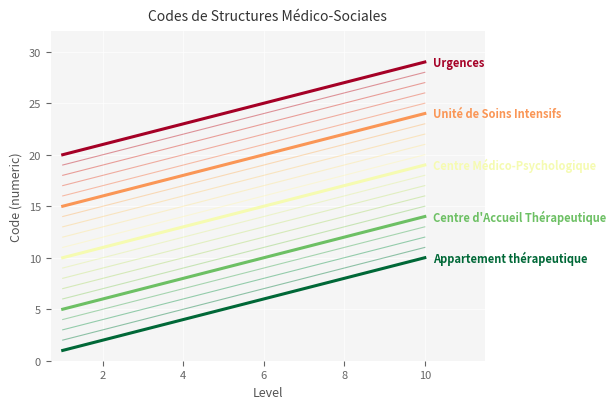

Does the chart have visible grid lines?

Yes